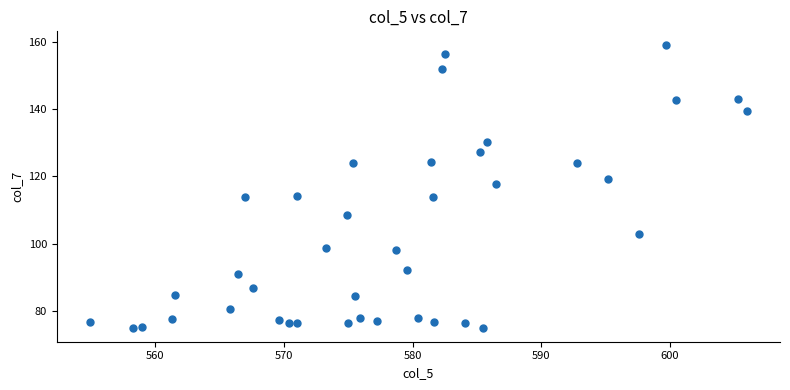

What is the range of X values (max minus min)?

51.1